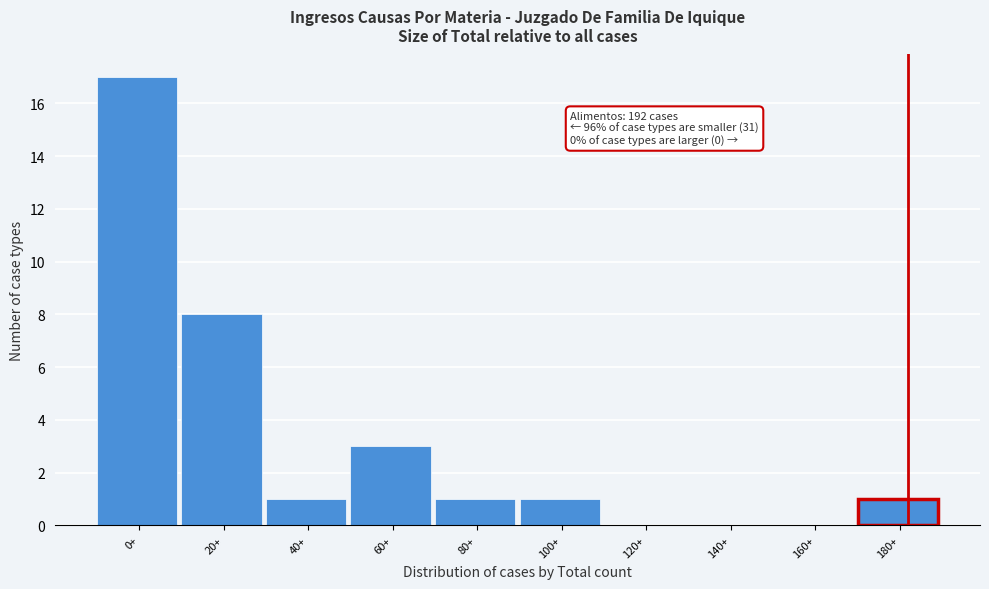

Reading left to right, list all the values displayed in this chart.

0+=17	20+=8	40+=1	60+=3	80+=1	100+=1	120+=0	140+=0	160+=0	180+=1